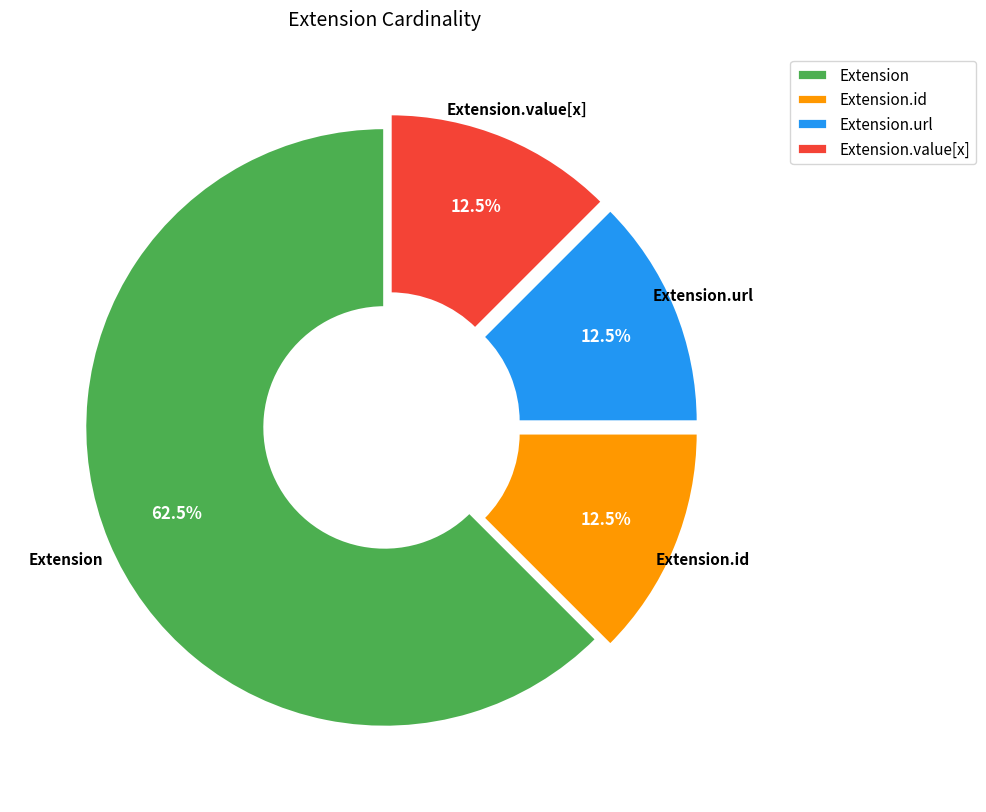

Which has a higher value, Extension.id or Extension?

Extension